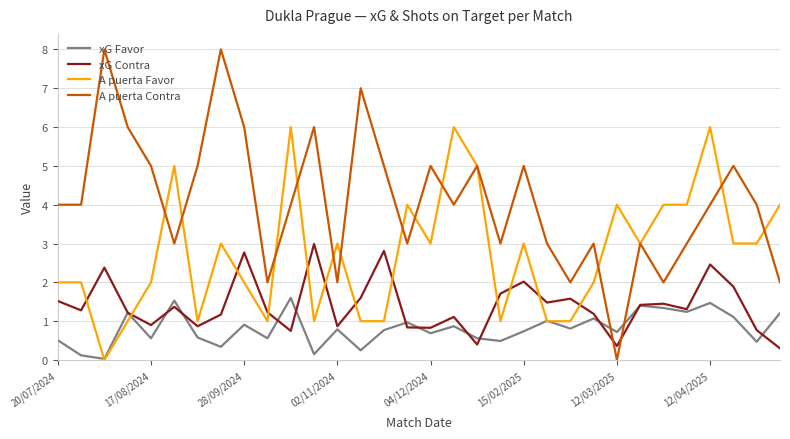

How many times do A puerta Favor and xG Contra cross each other?

12